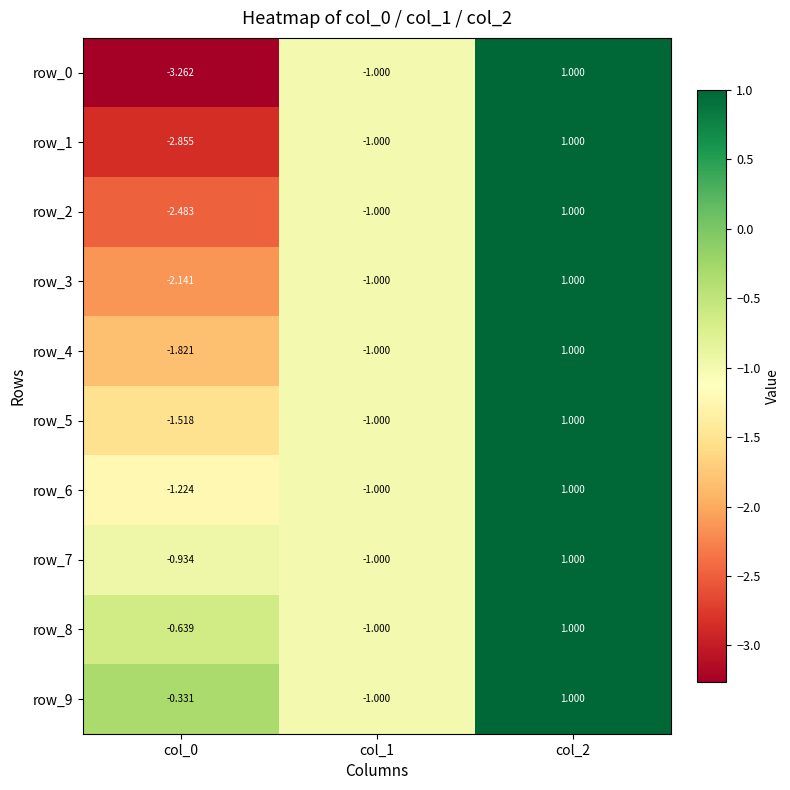

At which category is the sum across all series the highest?

col_2